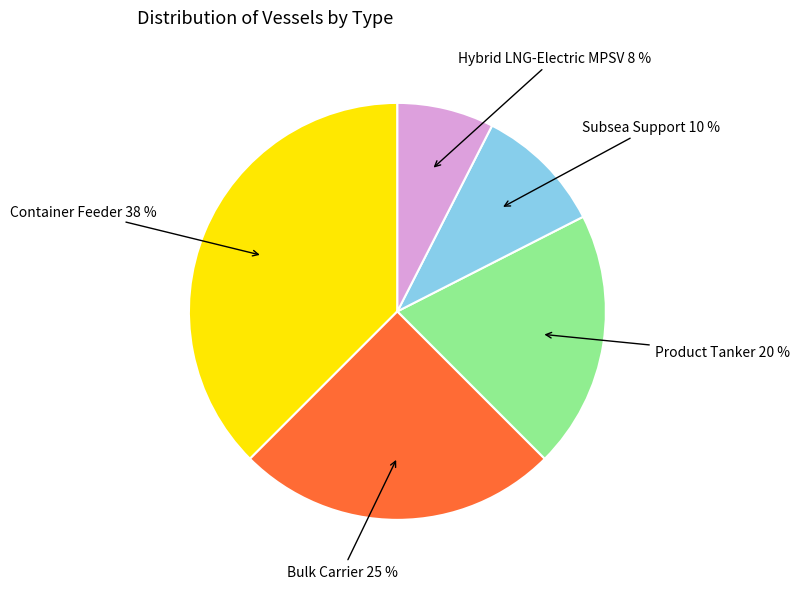

To the nearest percent, what is the difference between the largest and smallest slice percentages?

30%